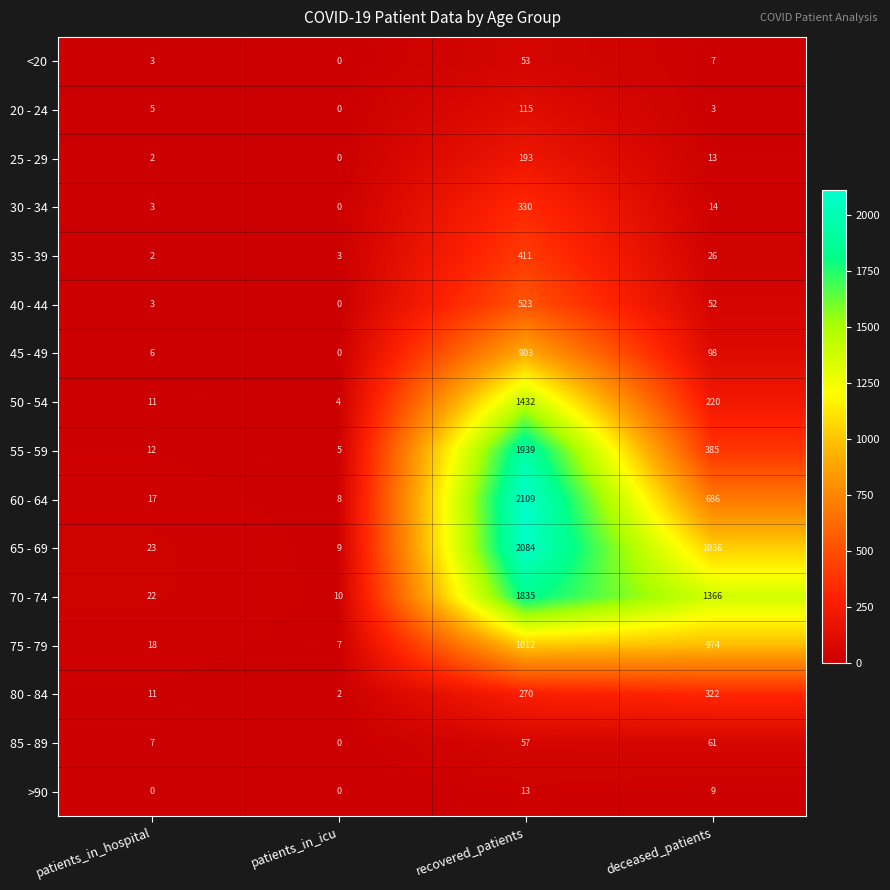

What is the maximum value shown in the chart?

2109